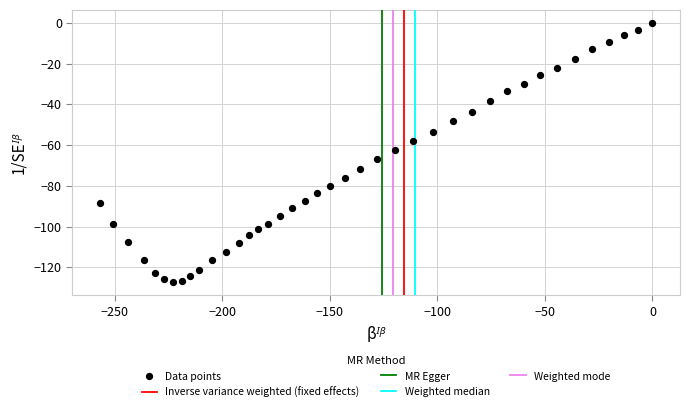

What is the range of X values (max minus min)?

256.9